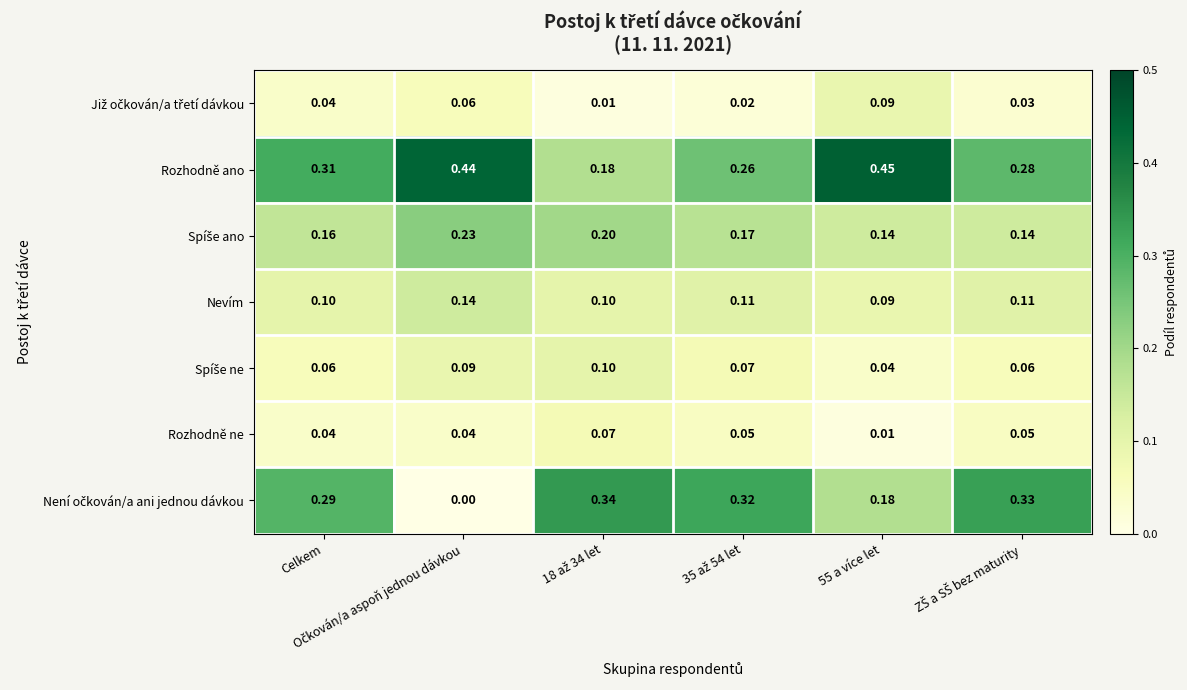

Which series has the largest total across all categories?

Rozhodně ano